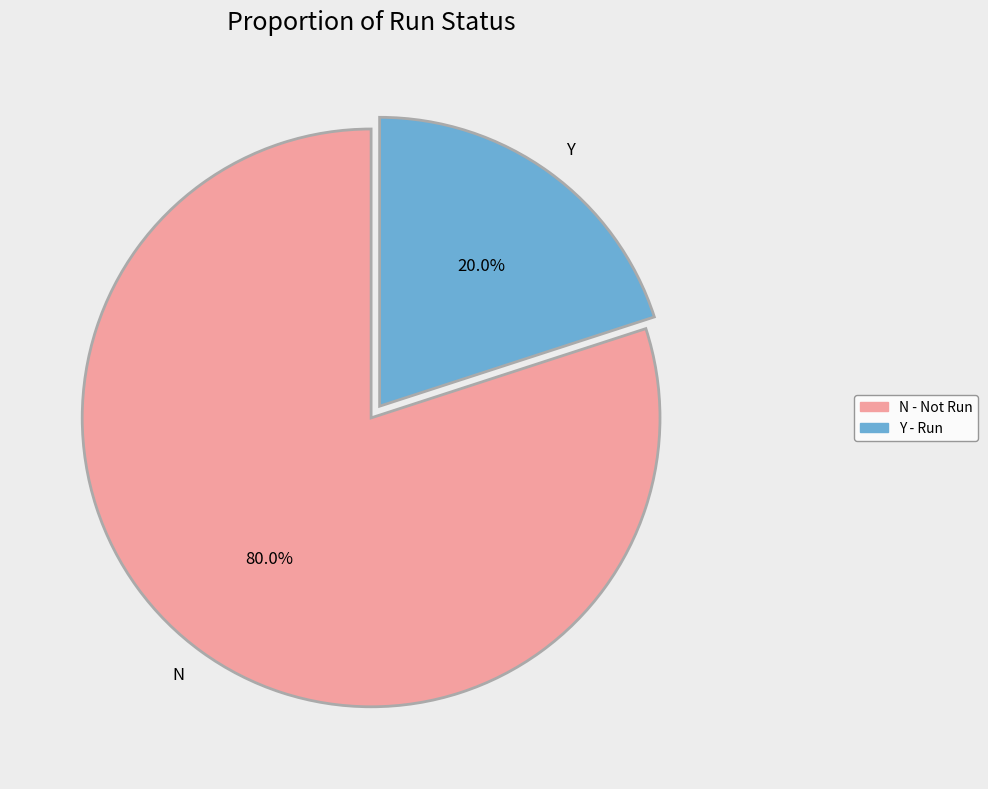

To the nearest percent, what percentage of the pie is Y?

20%